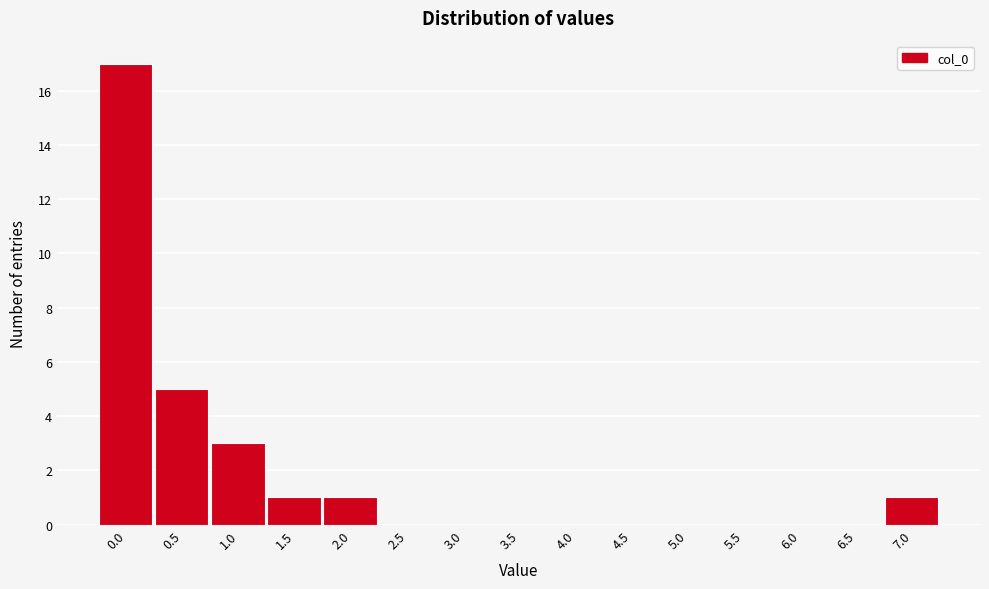

Reading left to right, what are all the values shown in this chart?

0.0=17	0.5=5	1.0=3	1.5=1	2.0=1	2.5=0	3.0=0	3.5=0	4.0=0	4.5=0	5.0=0	5.5=0	6.0=0	6.5=0	7.0=1